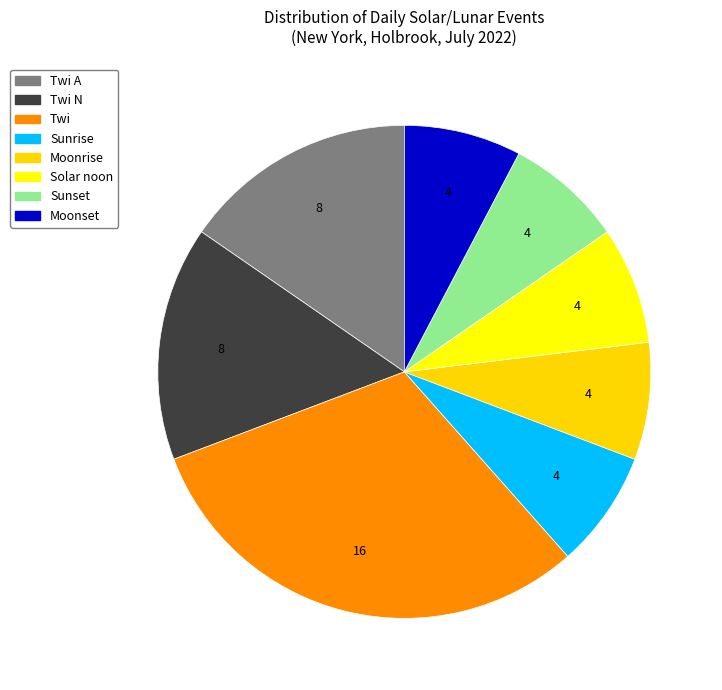

Which slice is the largest?

Twi